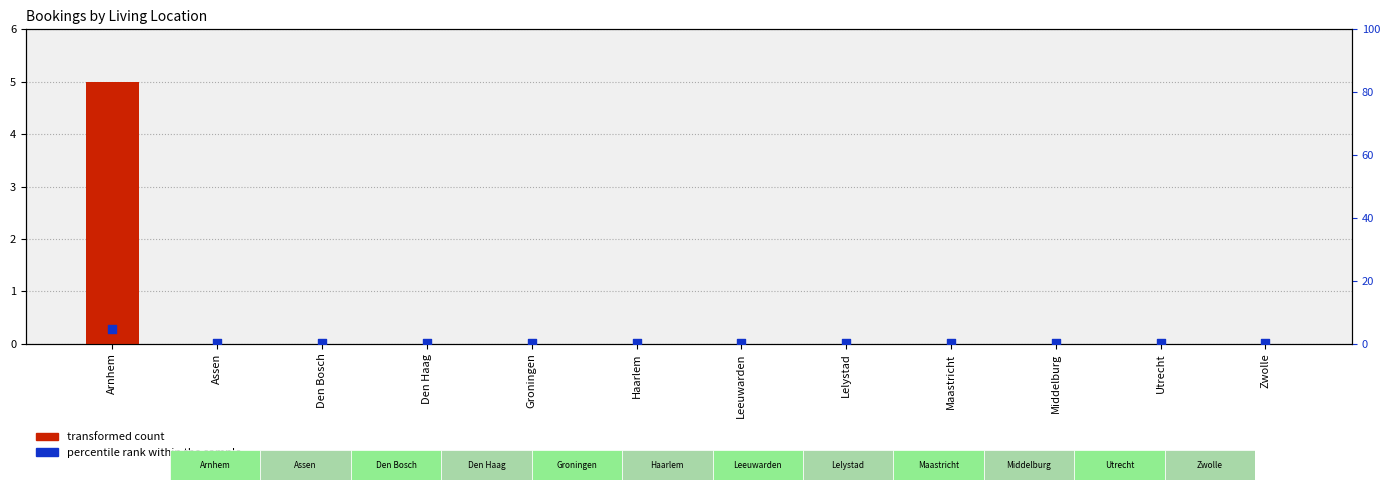

At which category is the sum across all series the highest?

Arnhem